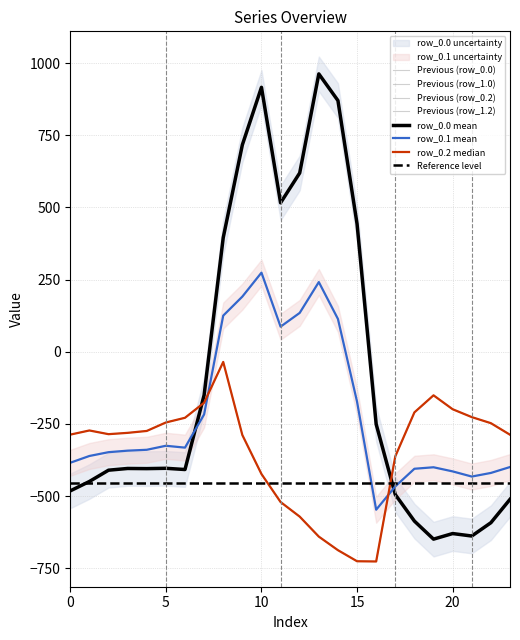

Is it true that row_0.0 equals -408.0 at 6?

True